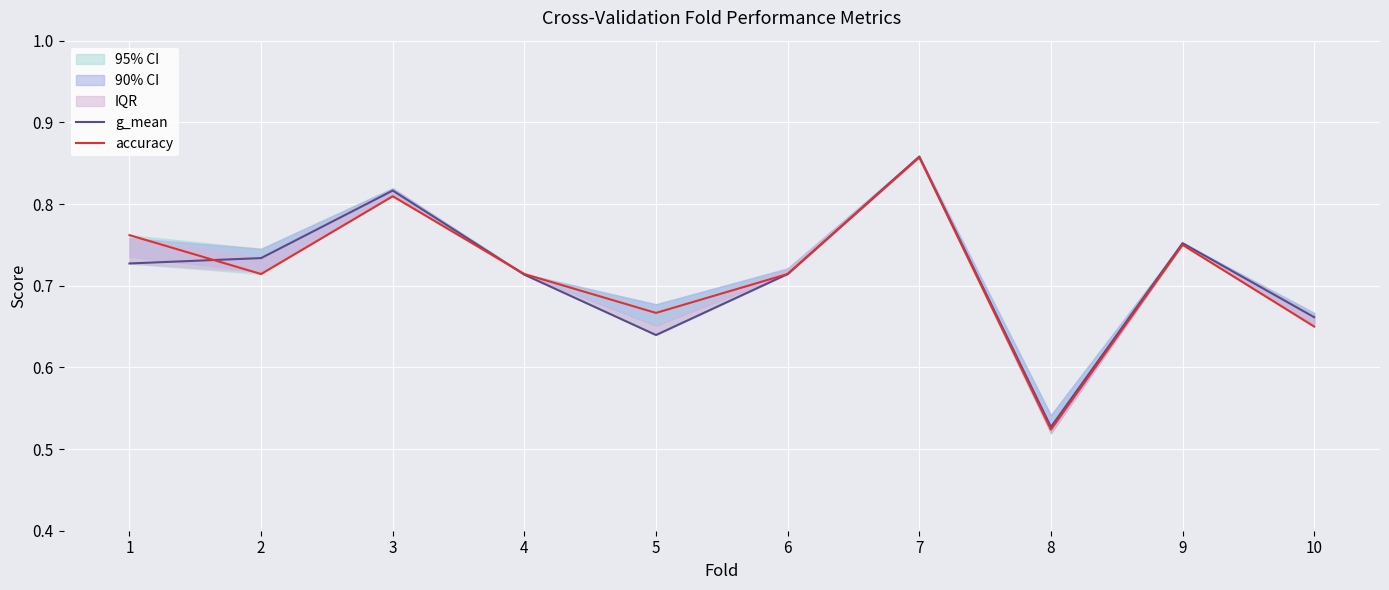

Rank the series by their maximum value, from highest to lowest.

g_mean, accuracy